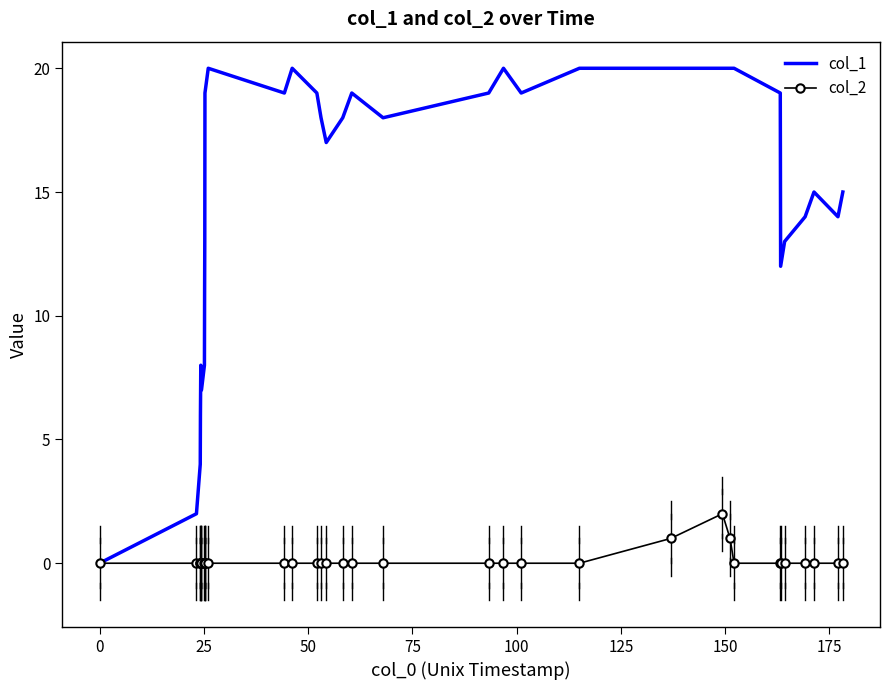

Which series has the largest range (max minus min)?

col_1